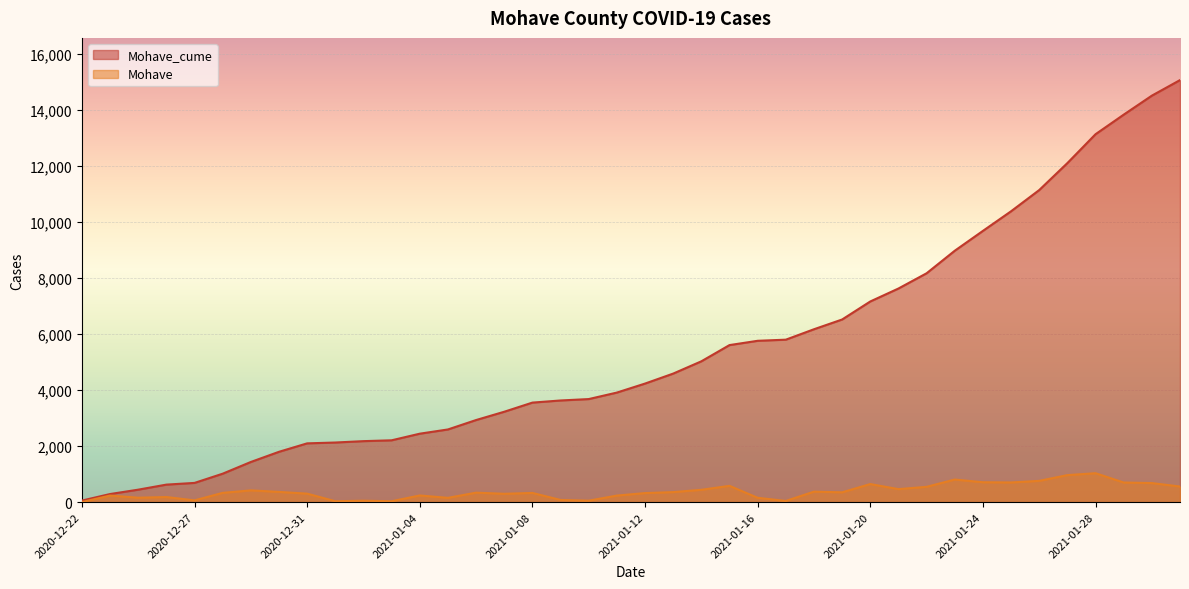

The Mohave series shows 579 at 2021-01-15. True or false?

True